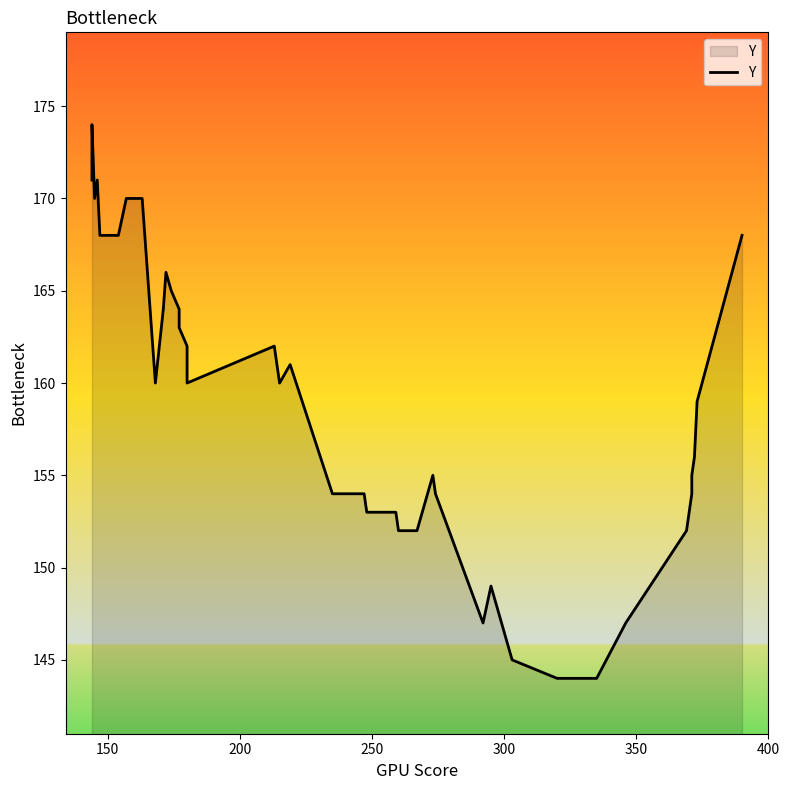

What is the difference between the maximum and minimum values?

30